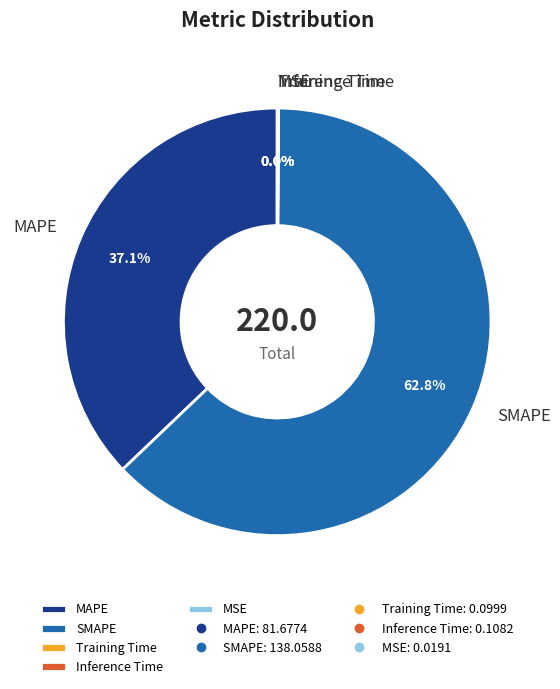

Which slice represents more than half of the pie?

SMAPE